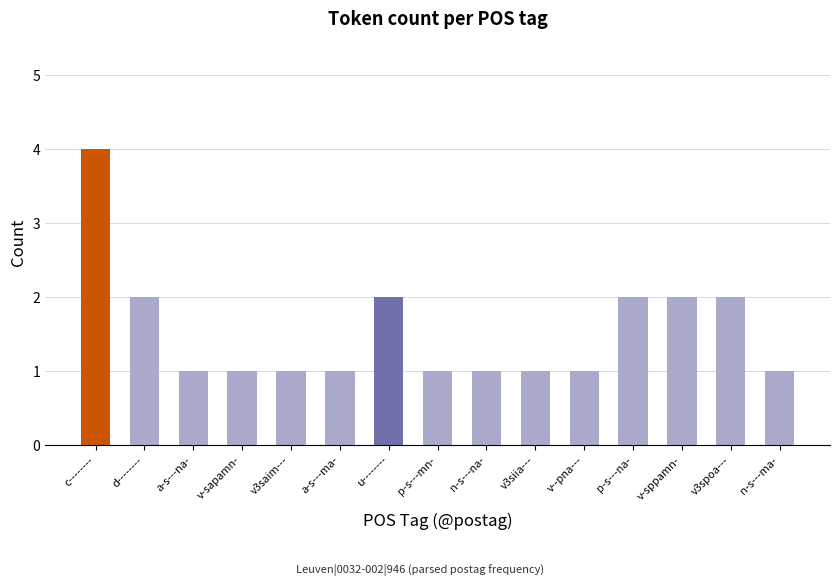

How many bars are there in total?

15